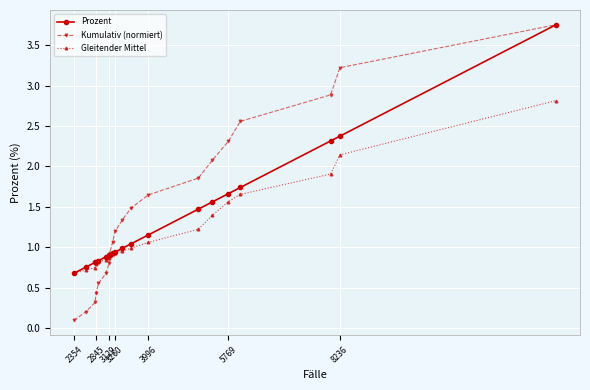

True or false: Kumulativ (normiert) has more than 0 points higher than both neighbors.

False